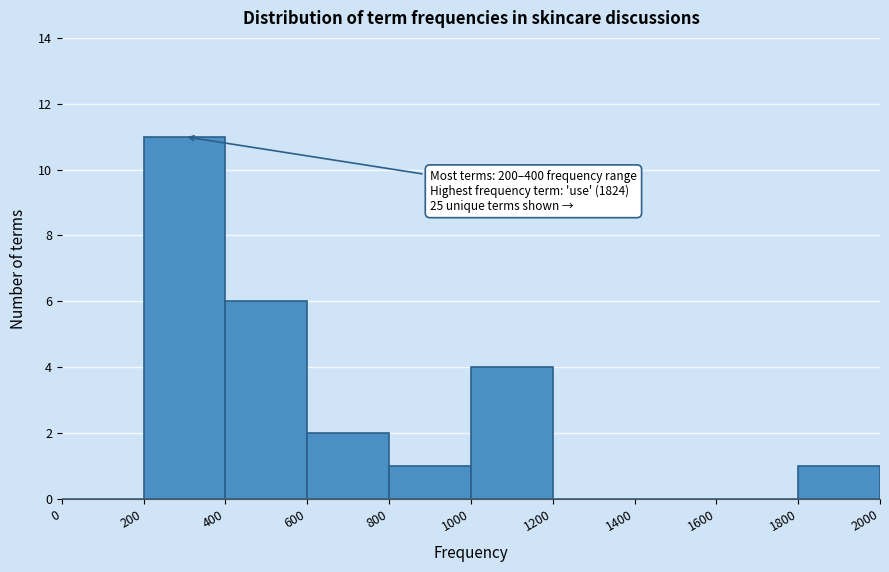

Which range on the x-axis has the tallest bar?

200 to 400